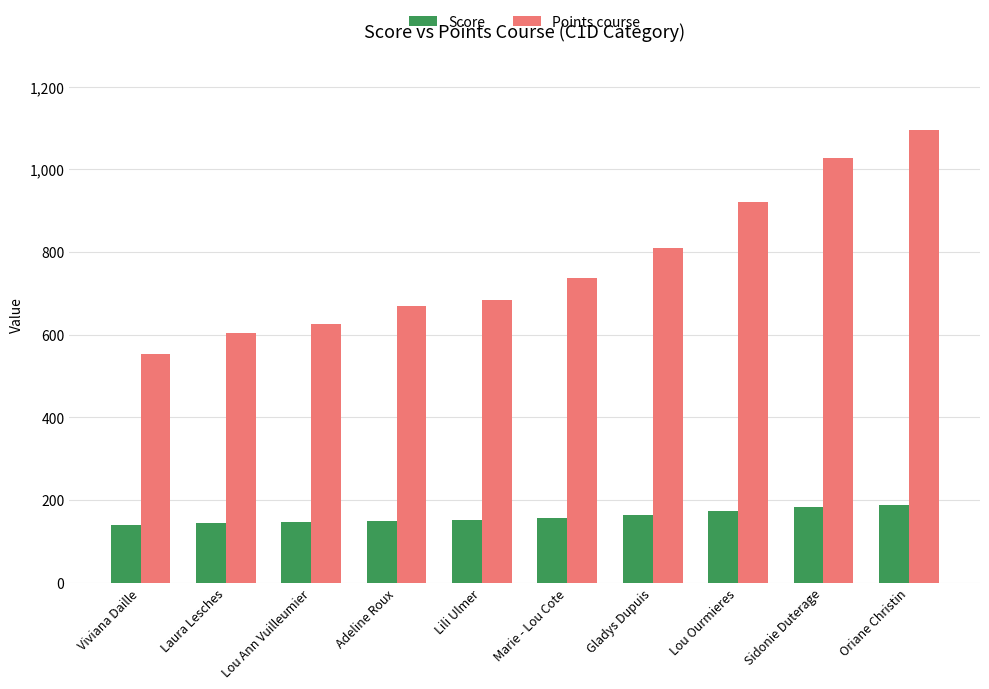

Where does the Points course series first go above 736?

Marie - Lou Cote